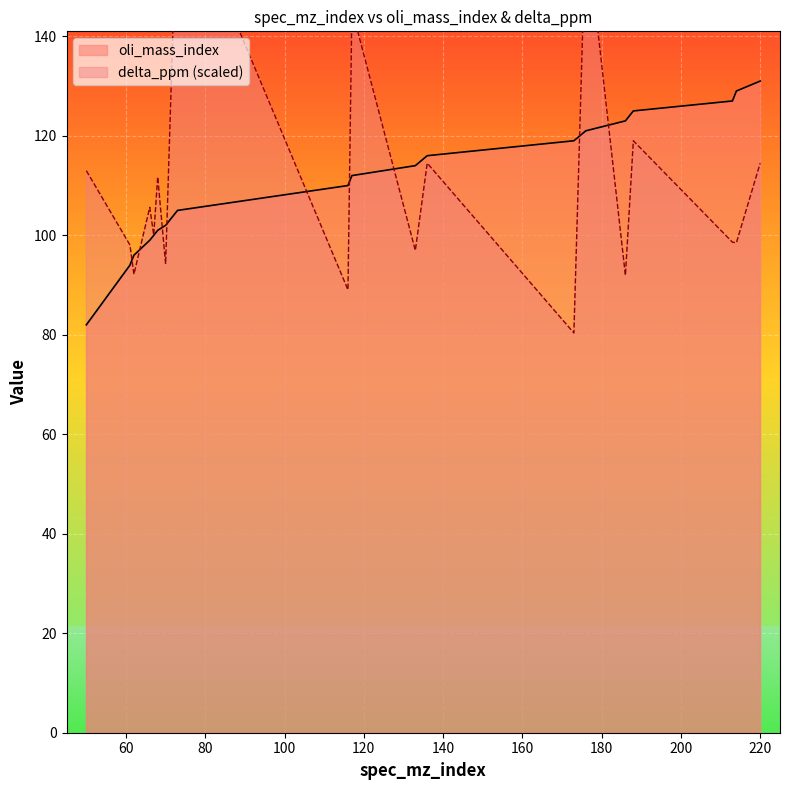

List the series in order of their peak value, highest first.

delta_ppm, oli_mass_index